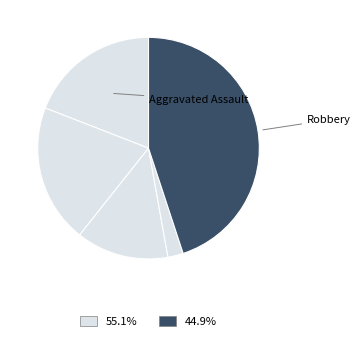

What is the largest slice in the pie chart?

Robbery